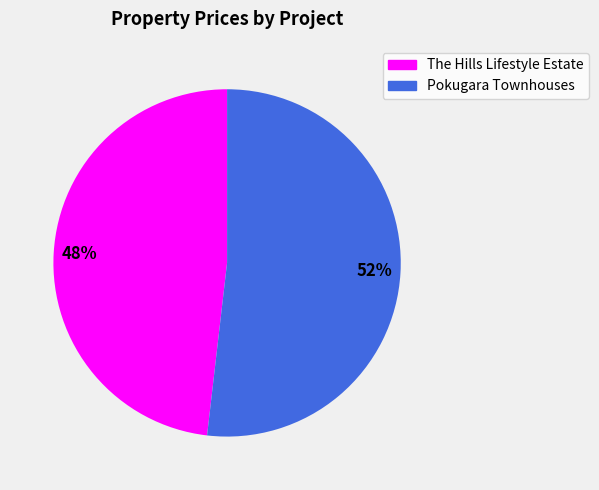

Which slice is the smallest?

The Hills Lifestyle Estate